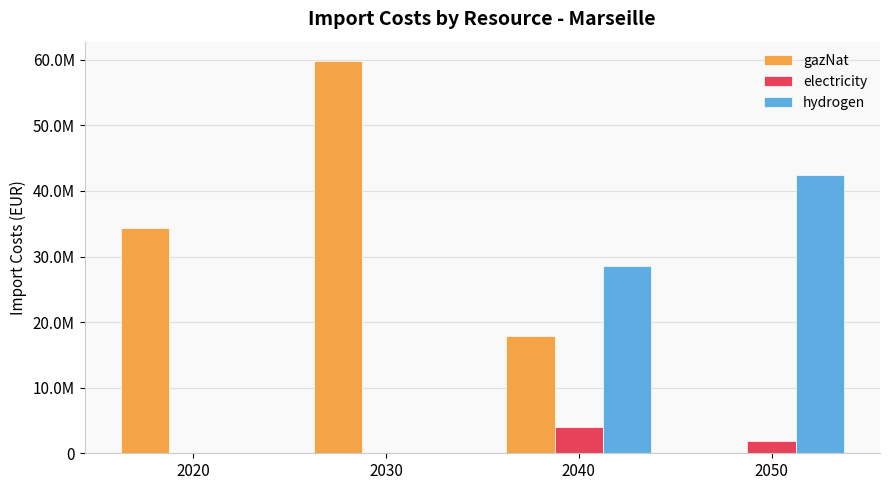

Does the chart contain stacked bars?

No